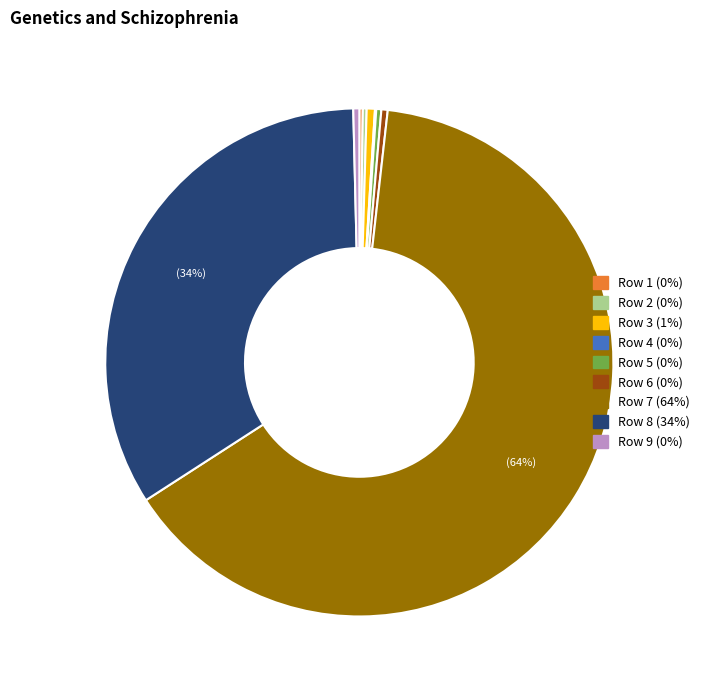

Is there any slice that represents more than half of the pie?

Yes